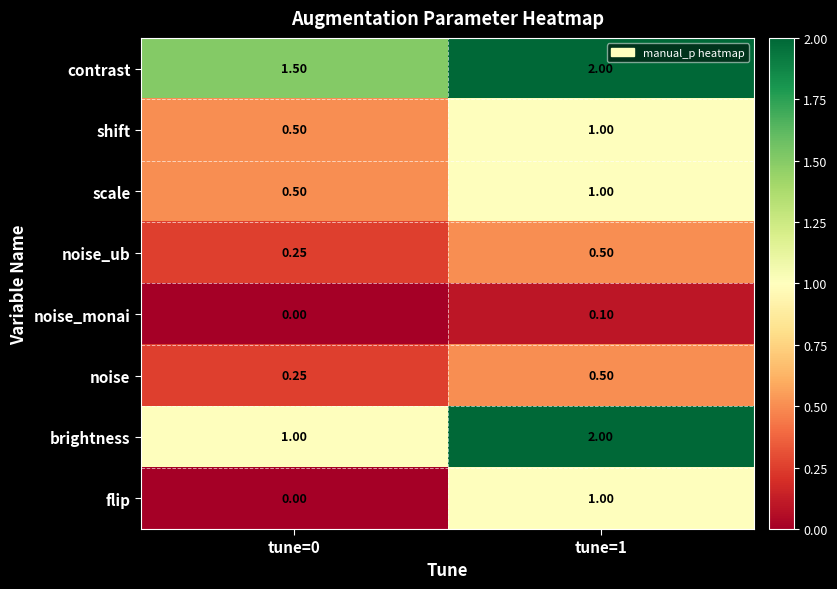

Which series has the largest total across all categories?

contrast